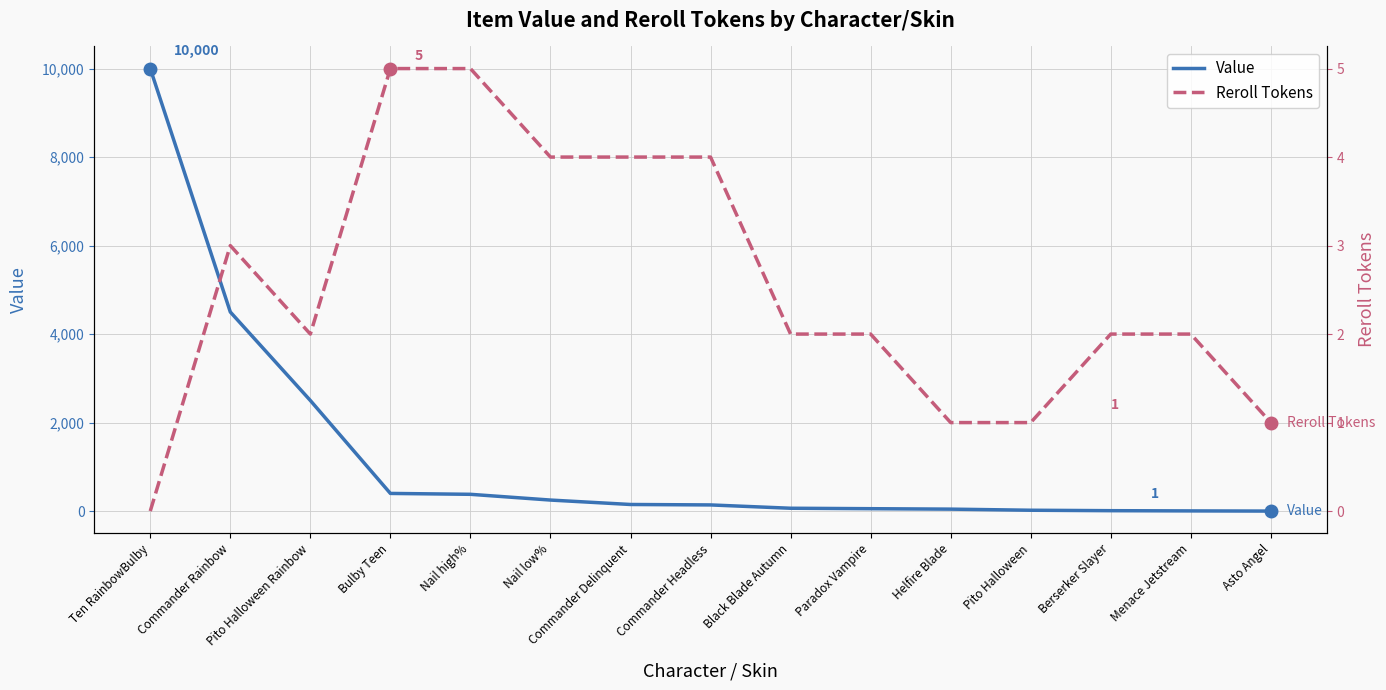

Which series has the widest spread of values?

Value